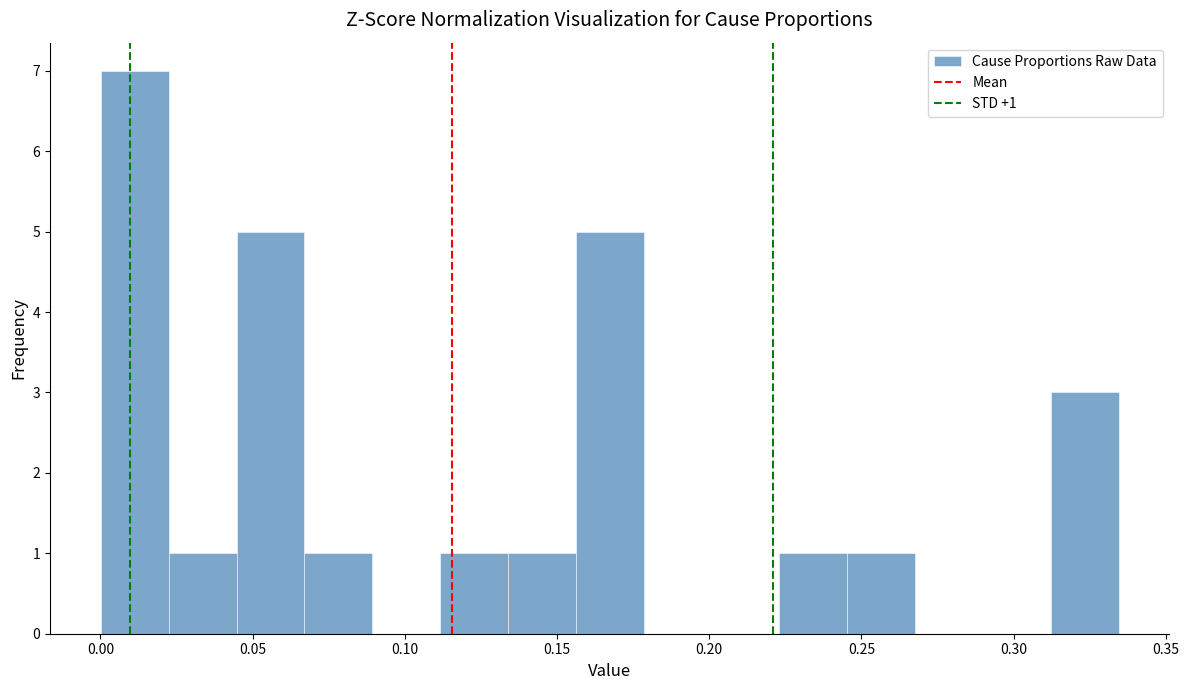

Which range on the x-axis has the tallest bar?

0.000 to 0.020